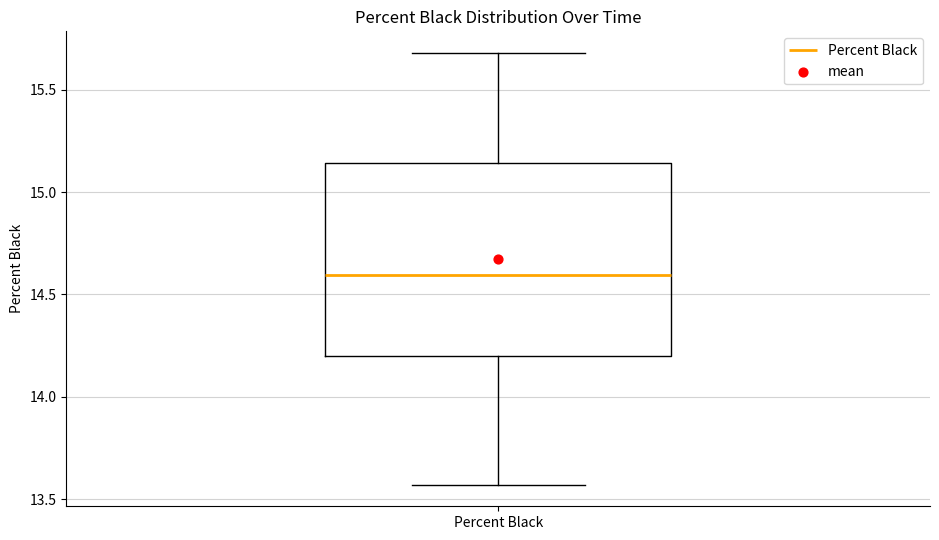

Read this box plot against the y-axis: the position of the median line, the range covered by the box, and the ends of both whiskers. The values are not printed on the chart, so give them approximately, as read against the axis.

median 14.60, box 14.20 to 15.15, whiskers 13.55 to 15.70